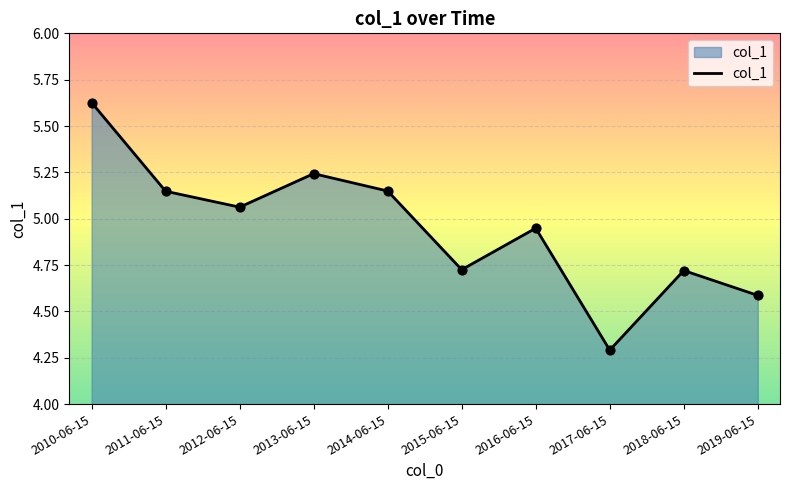

What is the change in value from 2012-06-15 to 2017-06-15?

-0.8